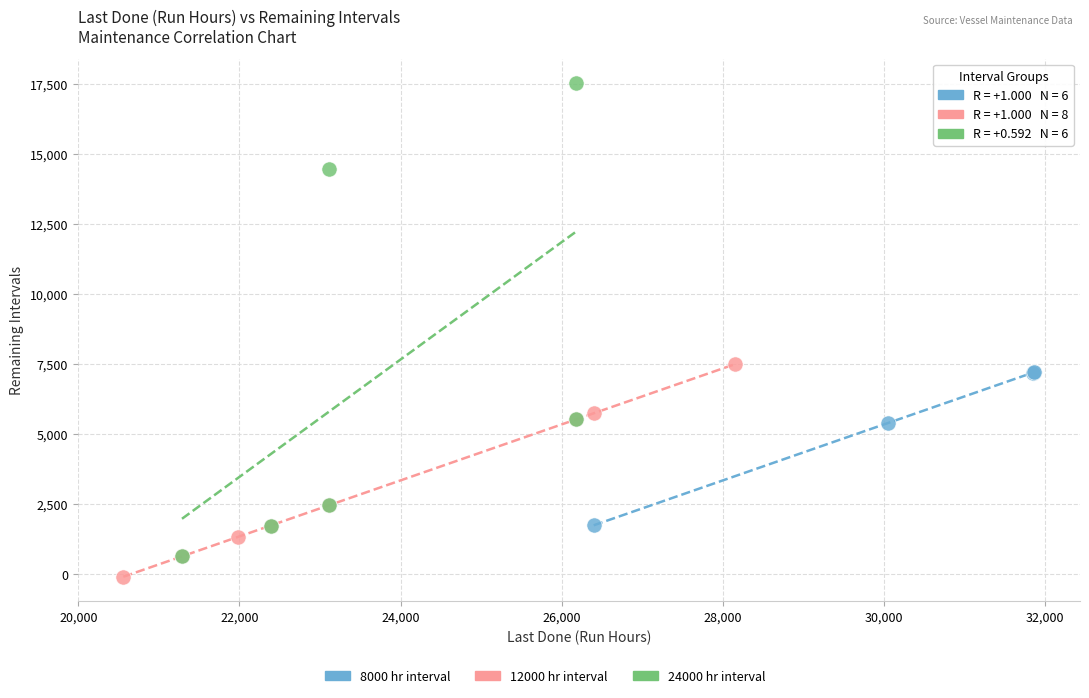

Which series reaches the minimum Y coordinate?

12000 hr interval